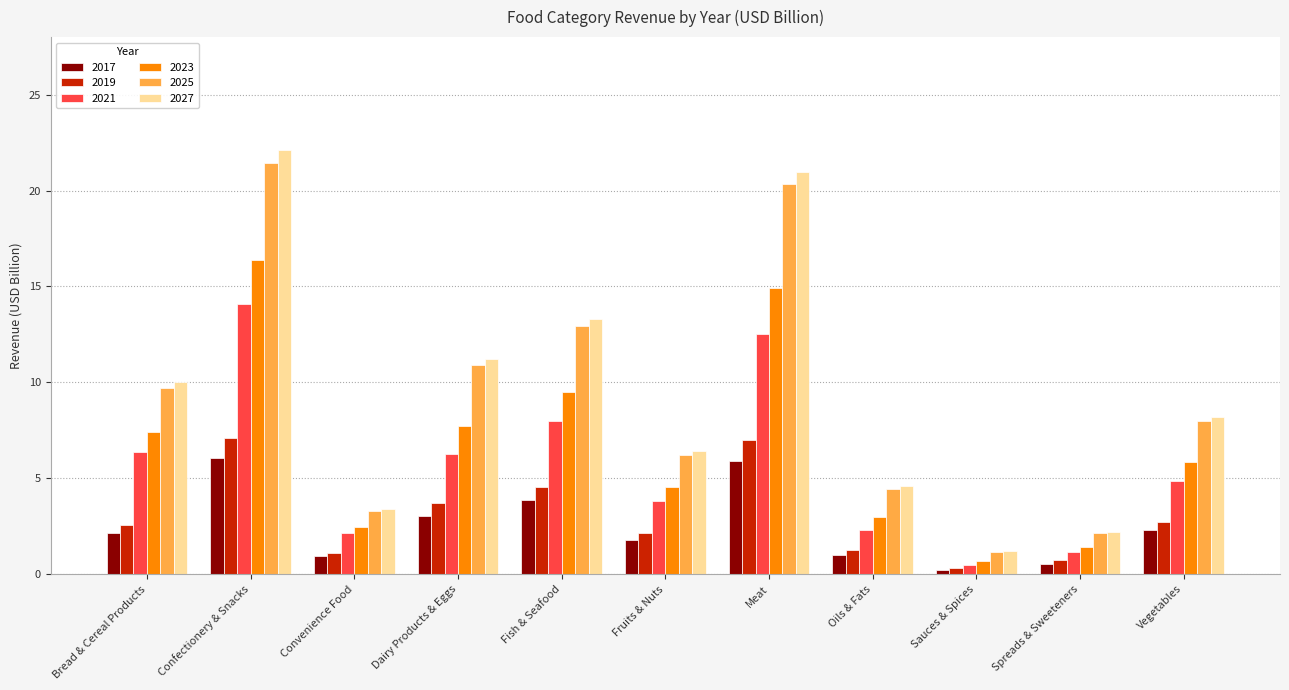

What is the label of the 2nd bar from the right?

Spreads & Sweeteners